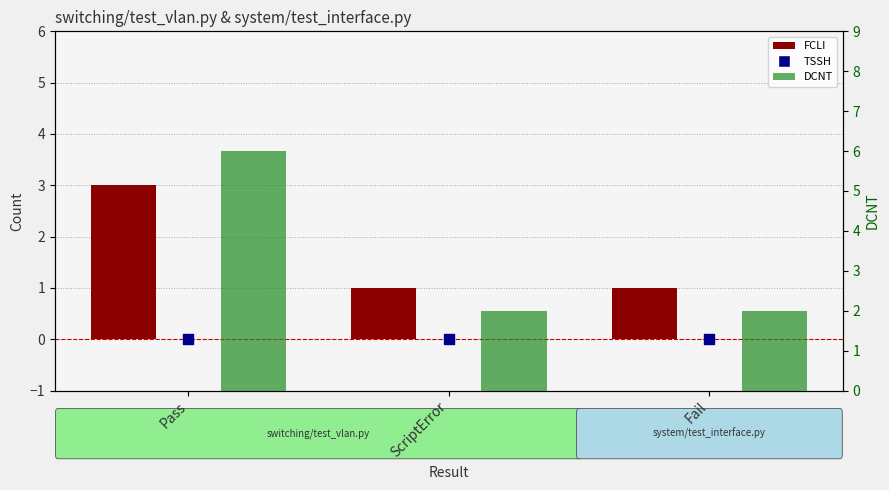

At which category is the sum across all series the highest?

Pass